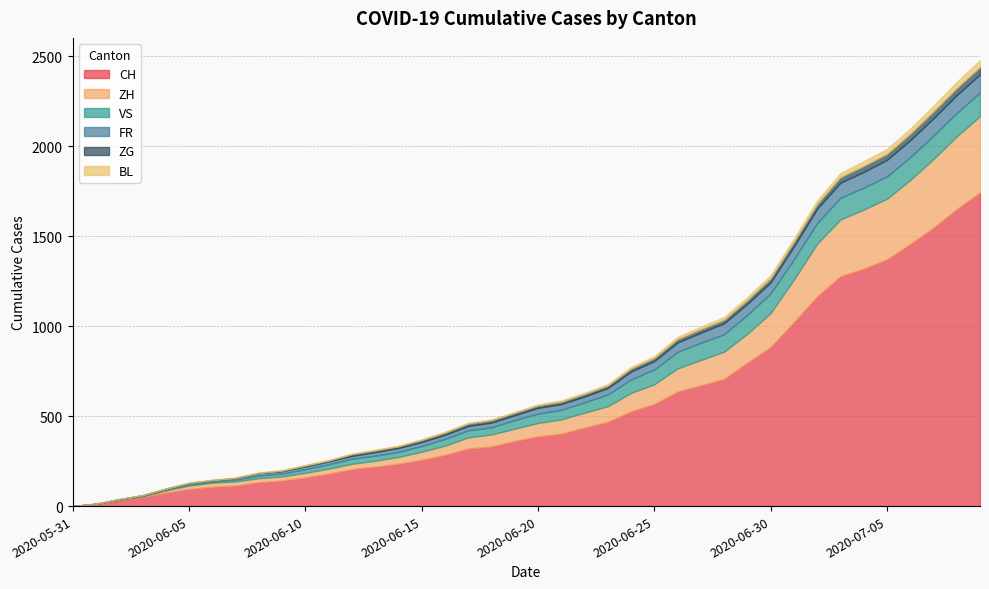

At 2020-06-09, list the series in order from smallest to largest.

BL, ZG, FR, VS, ZH, CH